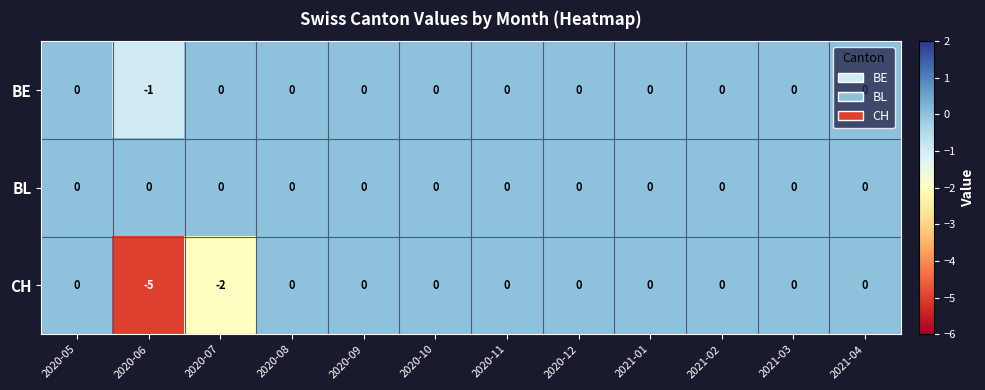

What is the difference between the maximum and minimum values in the CH series?

5